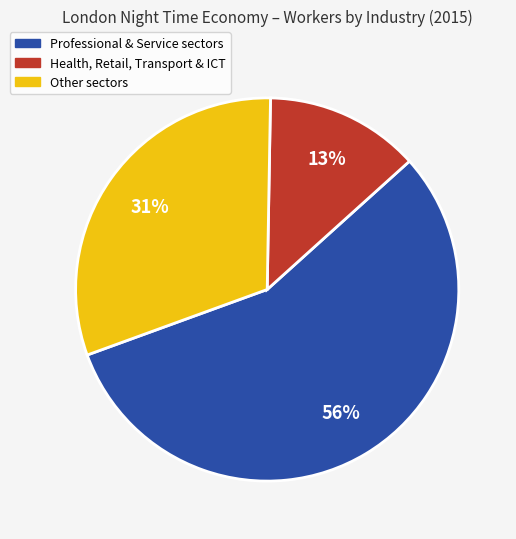

Is there a majority slice in this chart?

Yes